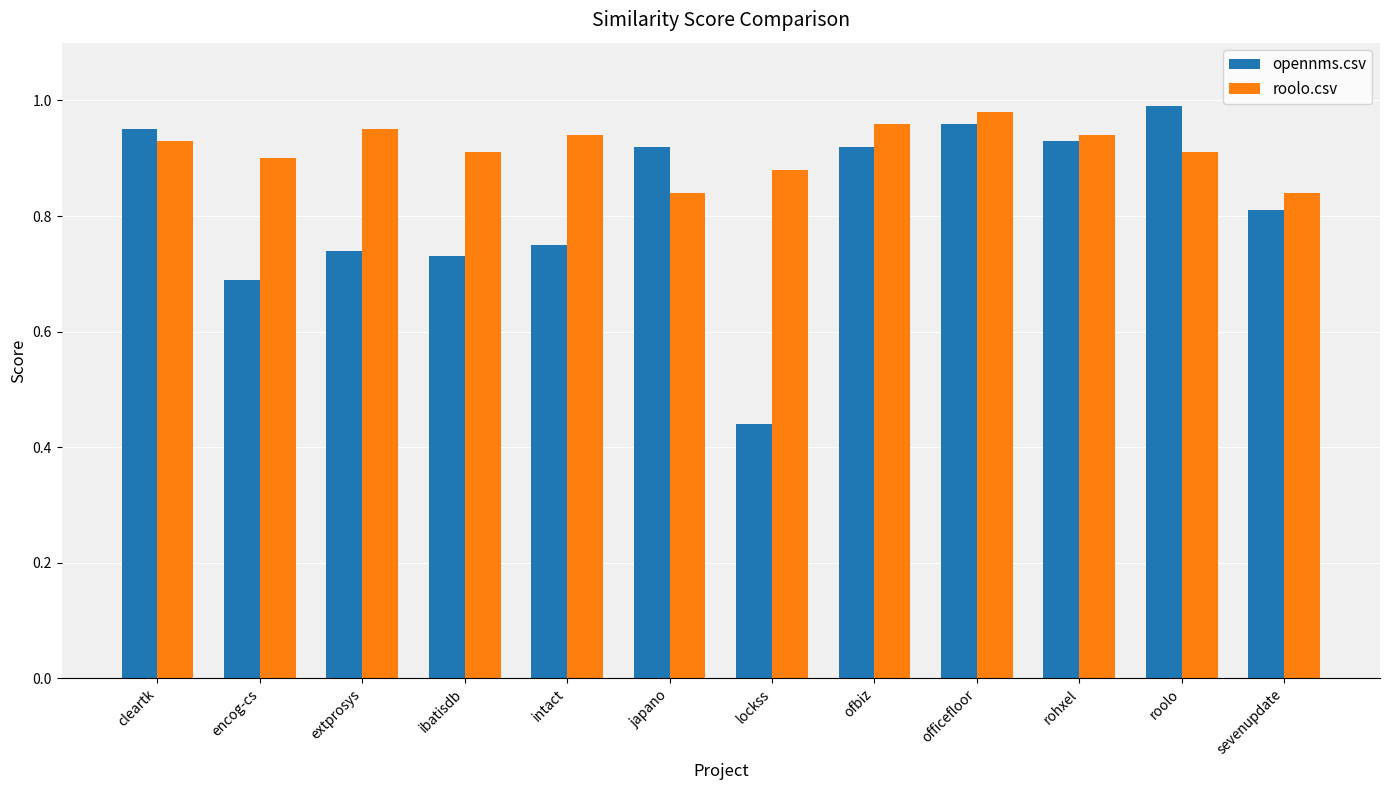

What is the sum of the roolo.csv values at officefloor and lockss?

1.9